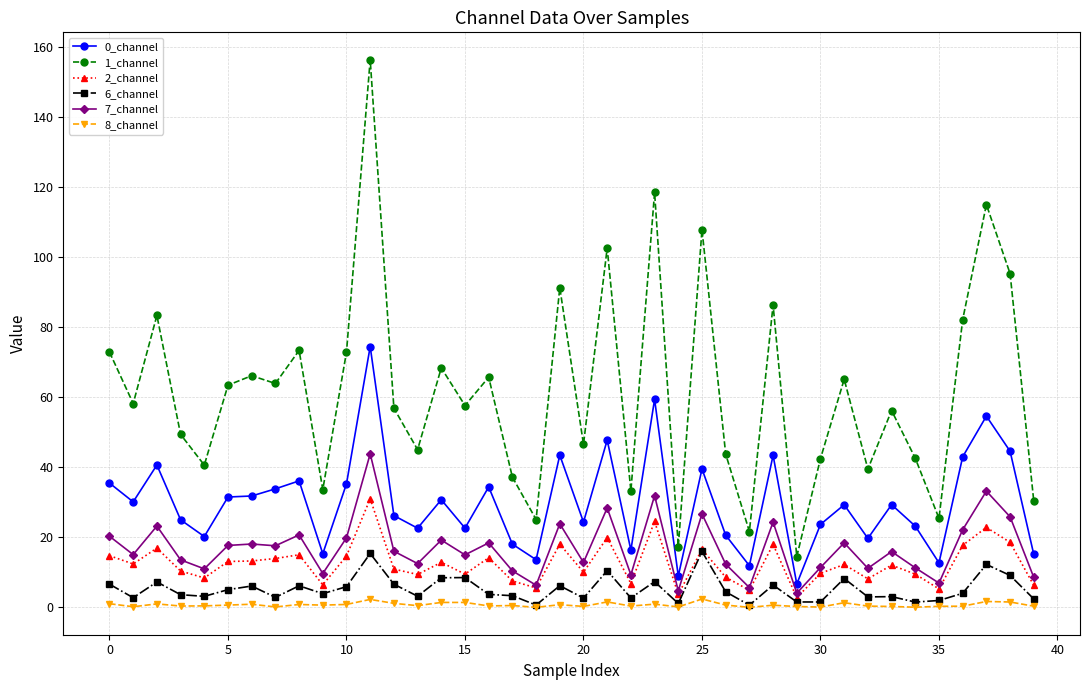

What is the difference between the maximum and minimum values in the 2_channel series?

28.2